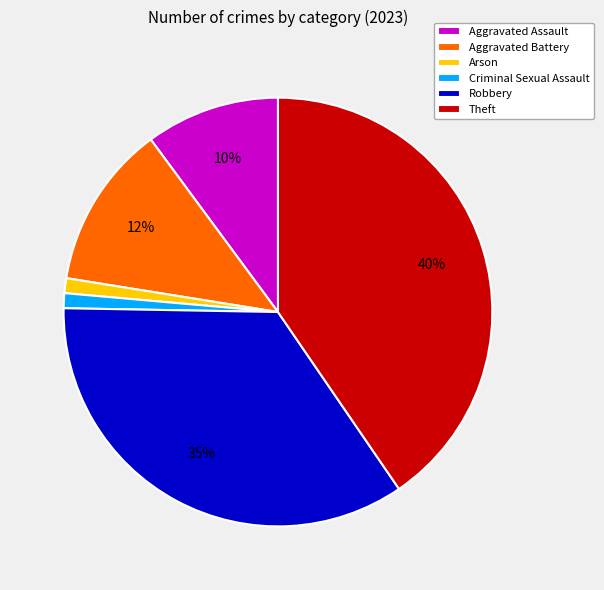

To the nearest percent, what is the average slice percentage?

17%